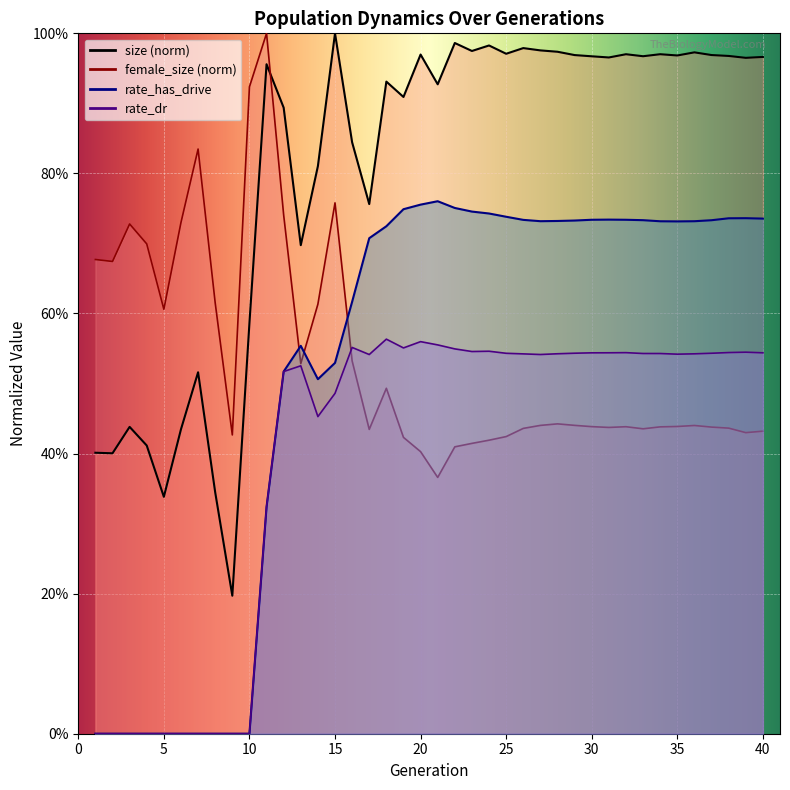

Which series has the largest total across all categories?

size